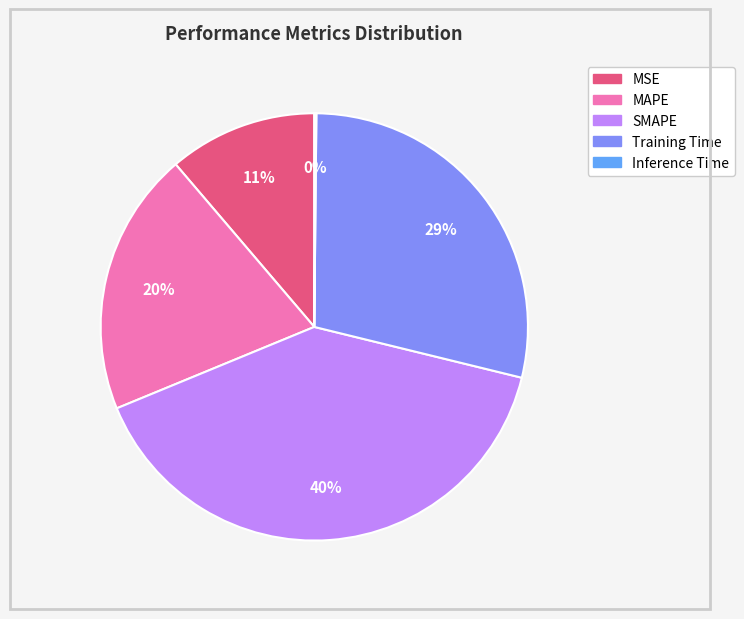

Which category has the biggest portion of the pie?

SMAPE